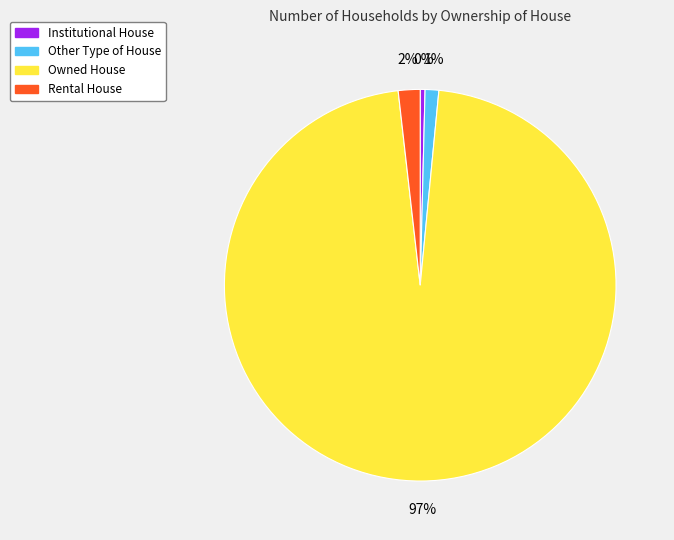

How many segments does this pie chart have?

4